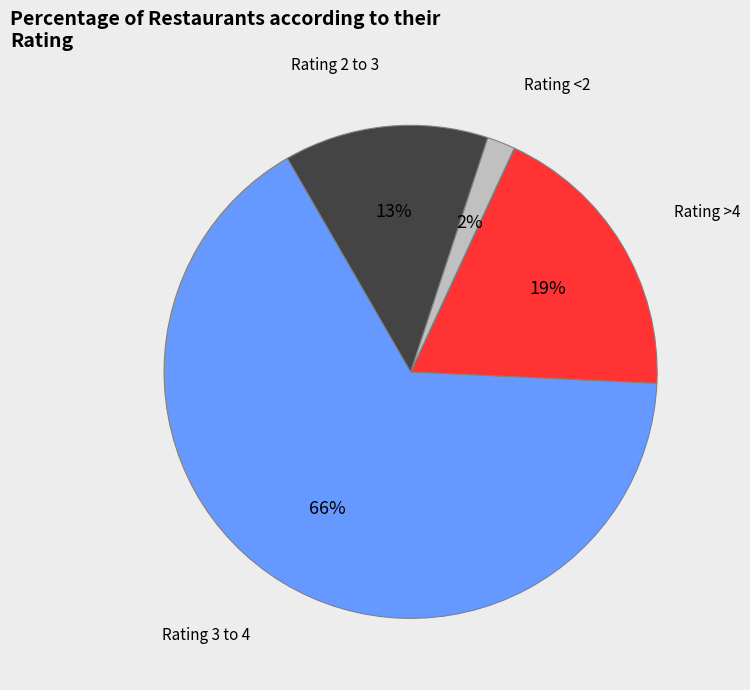

Is there a majority slice in this chart?

Yes